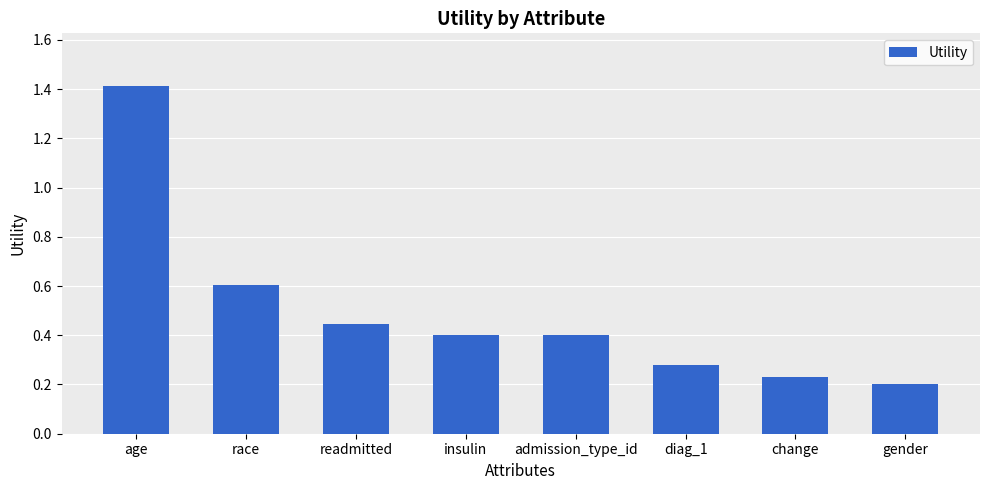

Which has a higher value, age or diag_1?

age